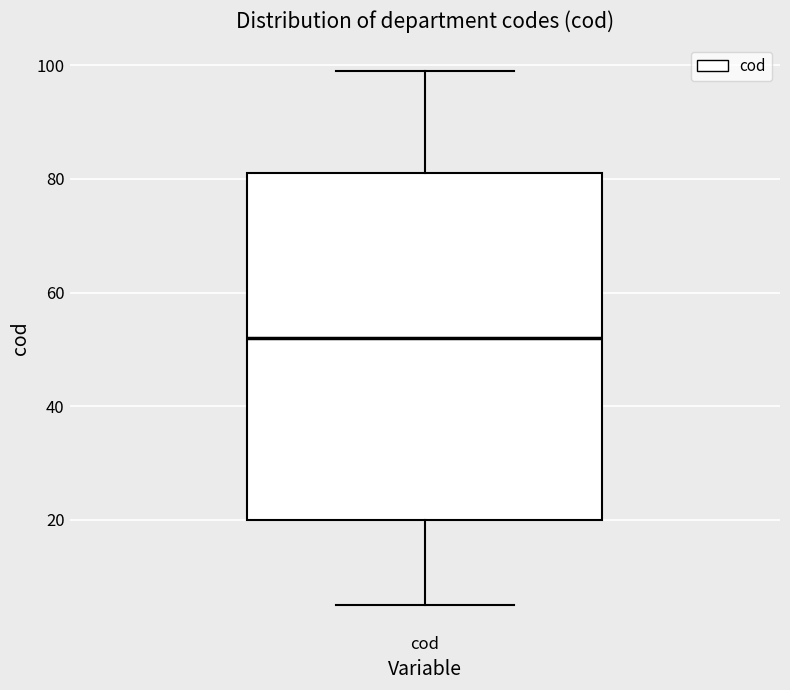

Read this box plot against the y-axis: the position of the median line, the range covered by the box, and the ends of both whiskers. The values are not printed on the chart, so give them approximately, as read against the axis.

median 52, box 20 to 82, whiskers 6 to 100